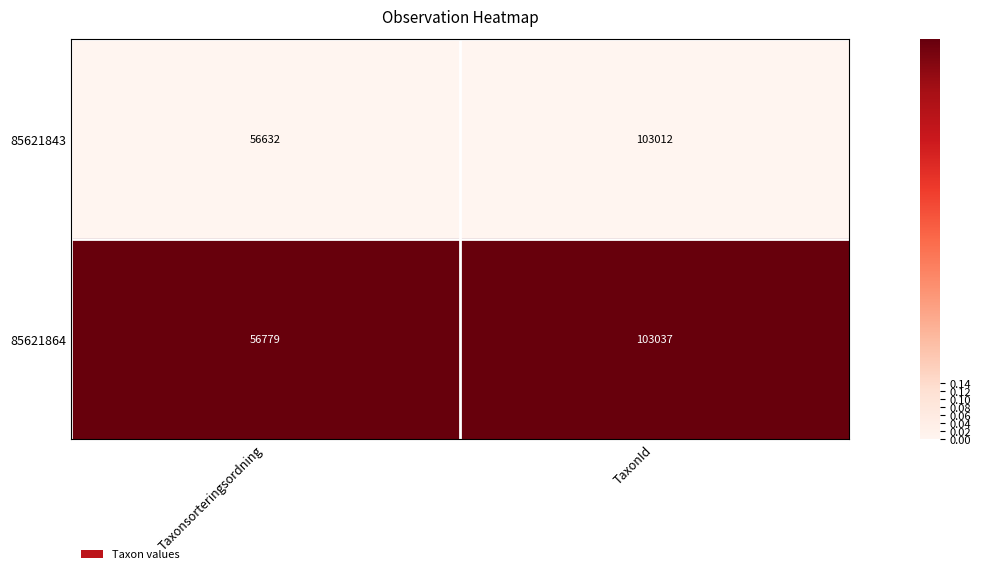

Reading left to right, what are all the values shown in this chart?

85621843: Taxonsorteringsordning=56632	TaxonId=103012
85621864: Taxonsorteringsordning=56779	TaxonId=103037